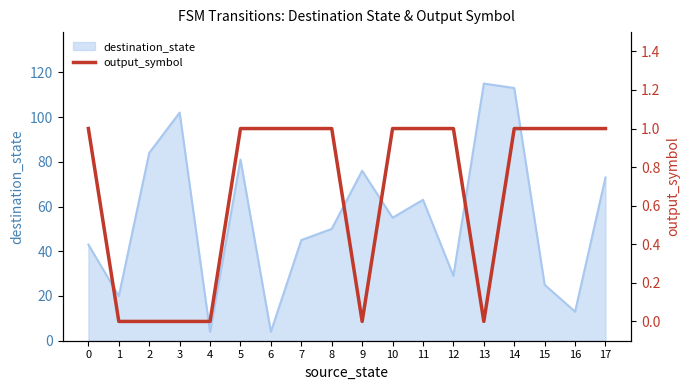

Approximately how many times larger is the value at 12 compared to 10?

1.0